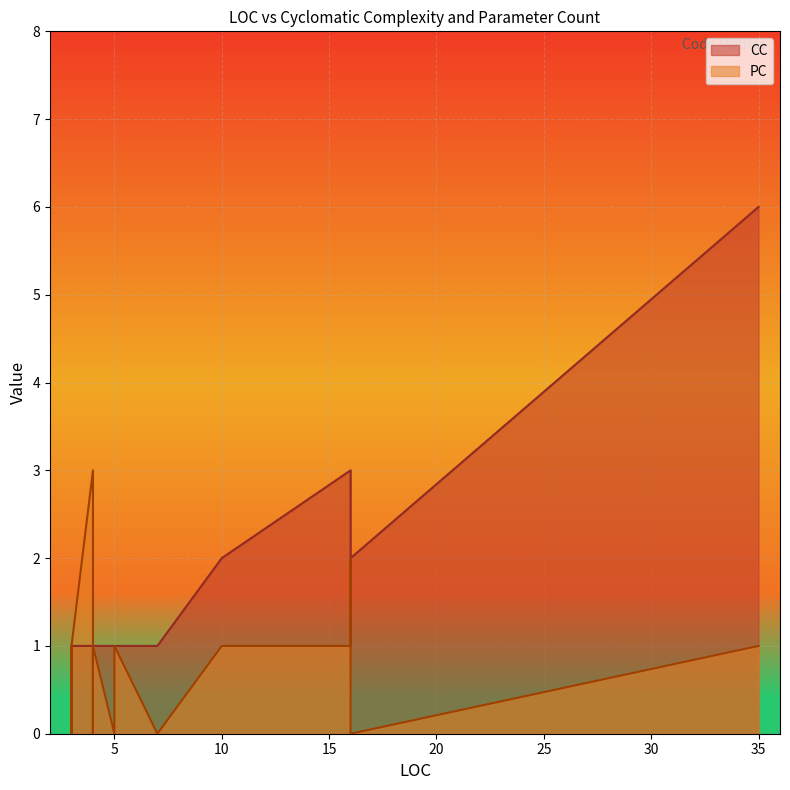

What is the total value across all series at 3?

2